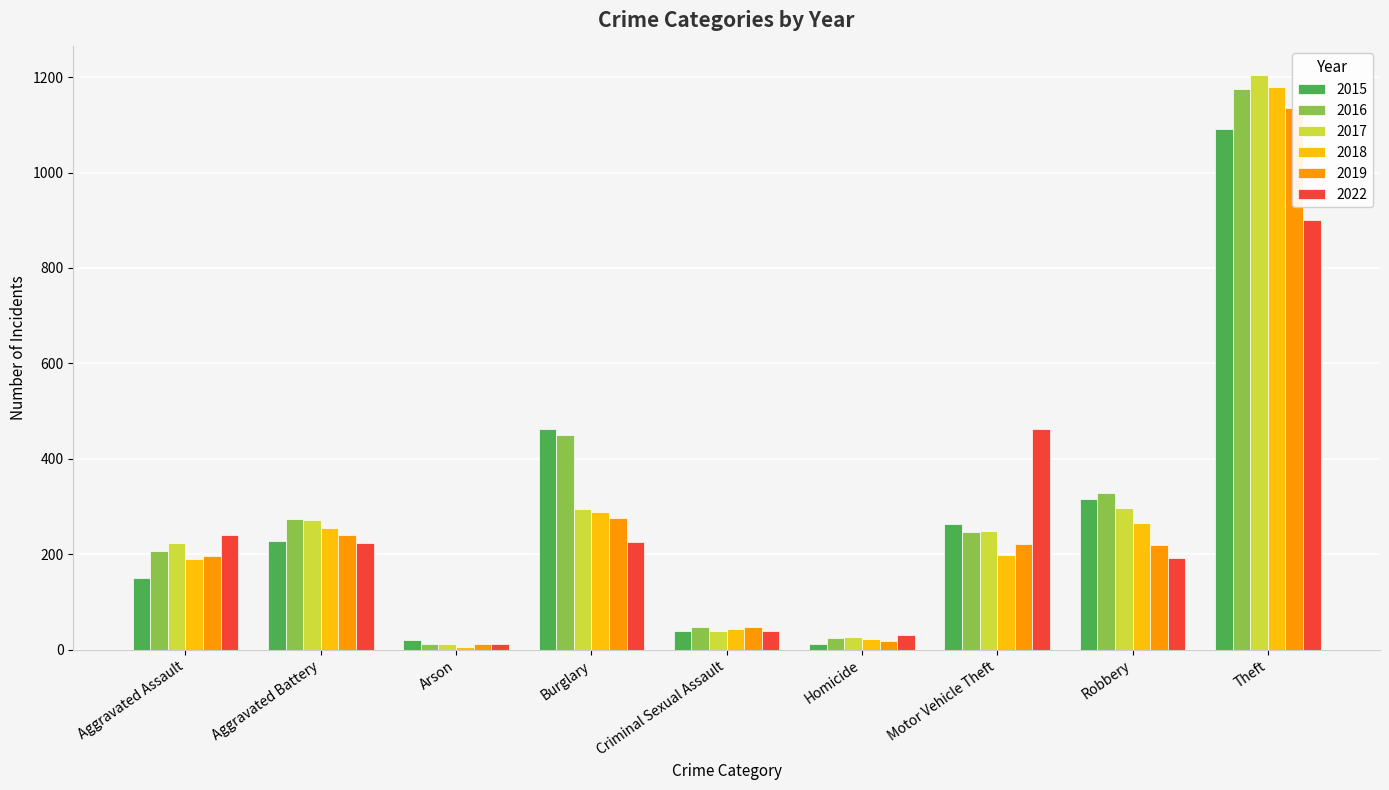

What is the highest value of the 2019 series?

1135